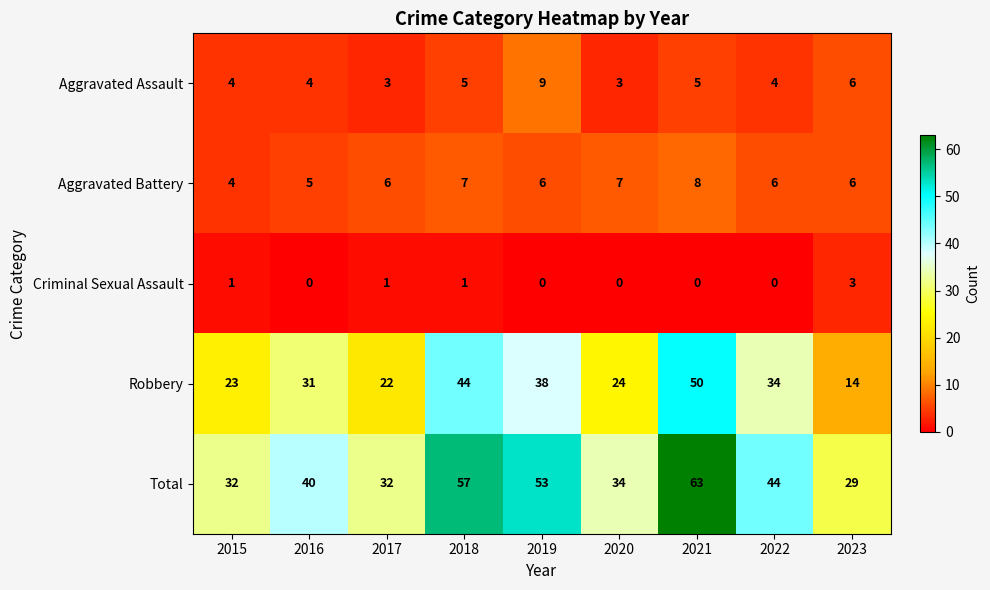

Which category has the highest value in the Total series?

2021